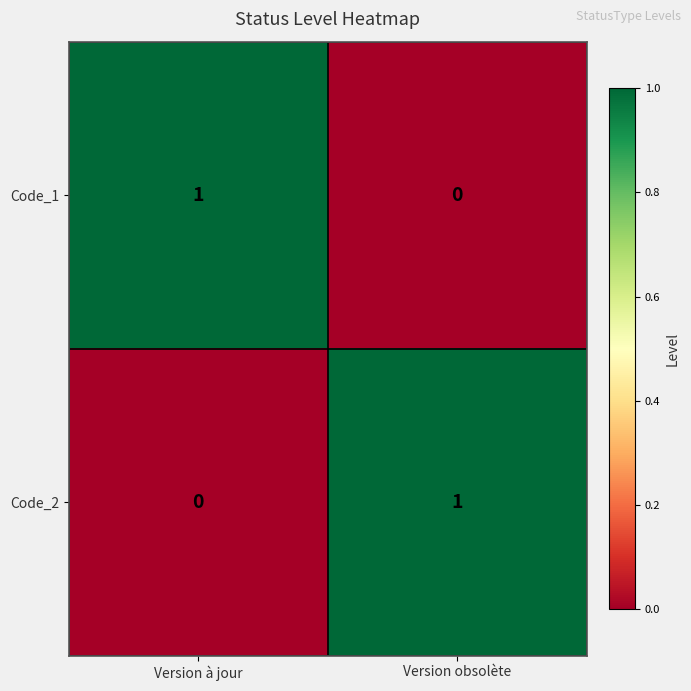

Count the number of data series in this chart.

2